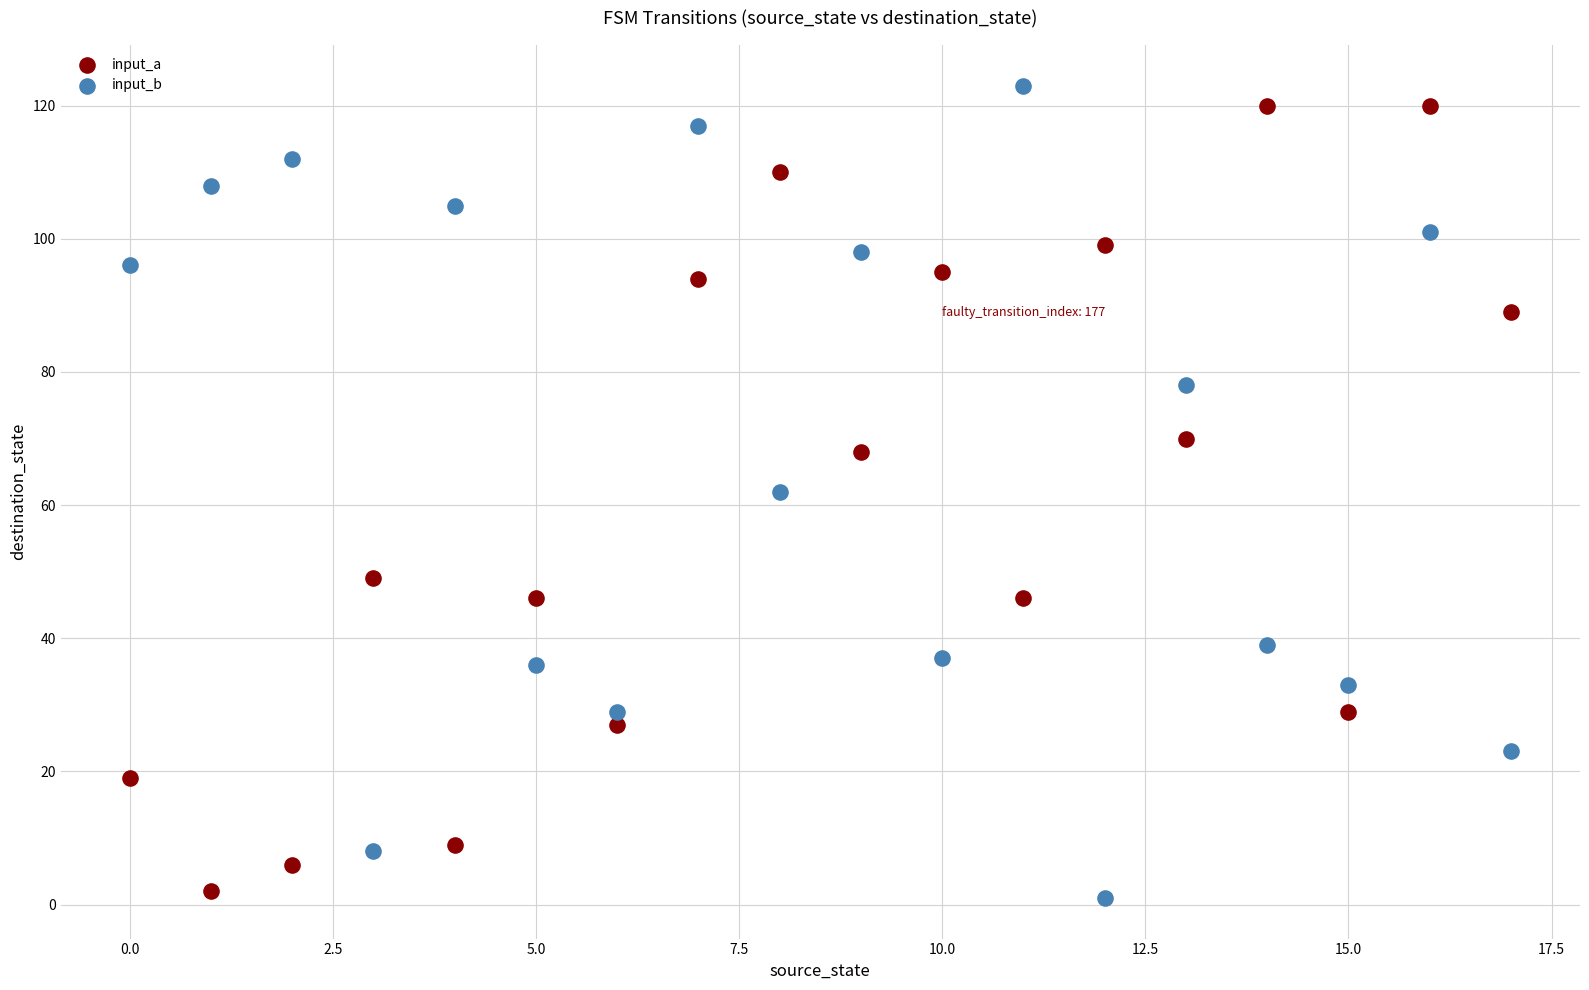

Across all data points, what is the range of Y values (max minus min)?

122